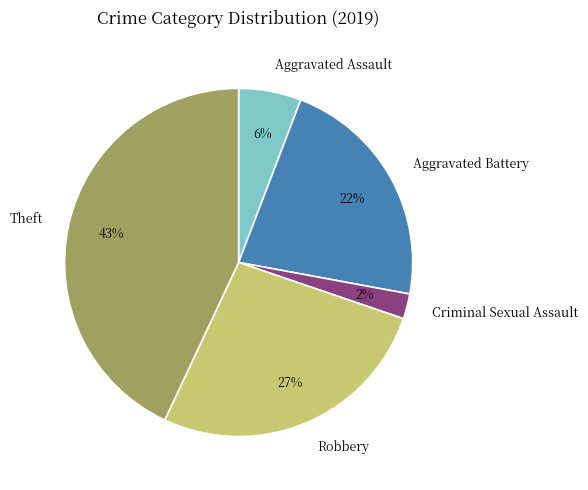

Is it true that Robbery is 14% of the pie?

False